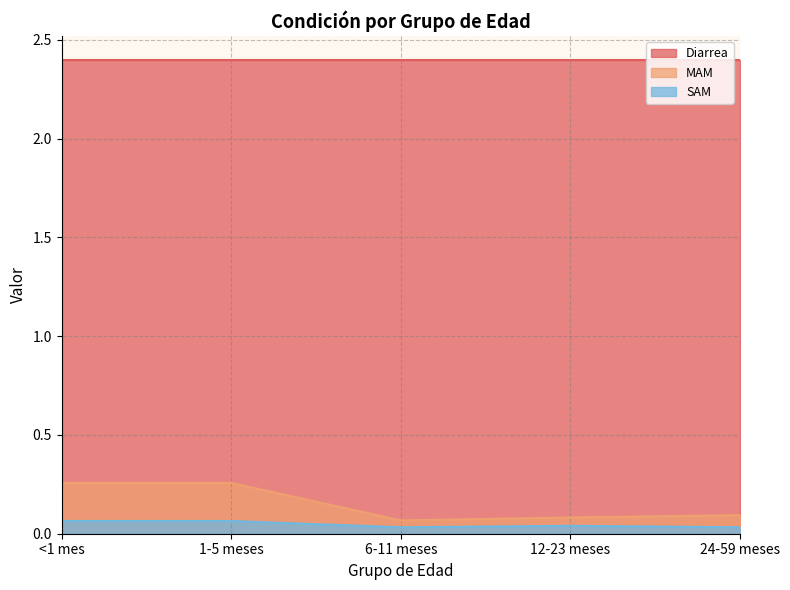

What position from the left is <1 mes?

1